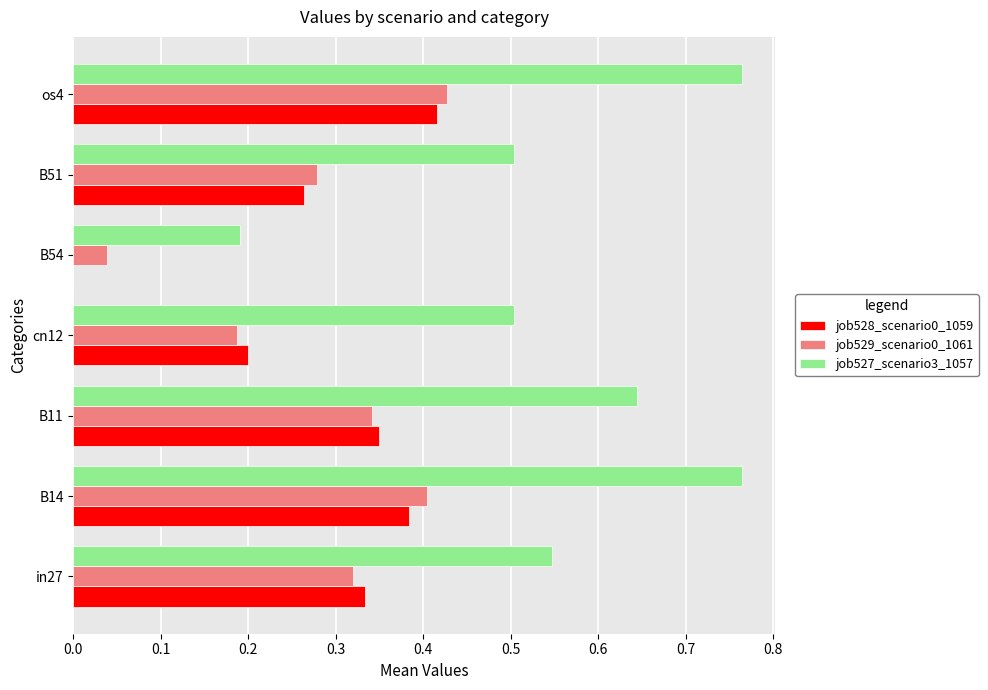

Is the value of job529_scenario0_1061 at B54 greater than the value of job528_scenario0_1059 at os4?

No